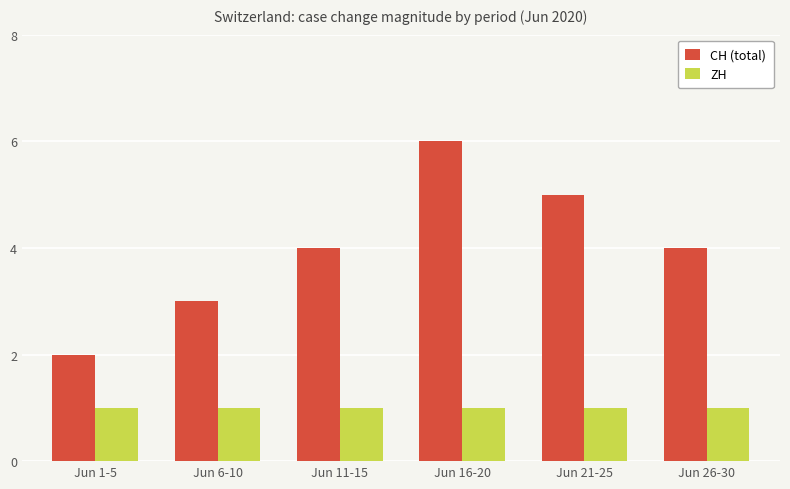

What is the highest value of the CH (total) series?

6